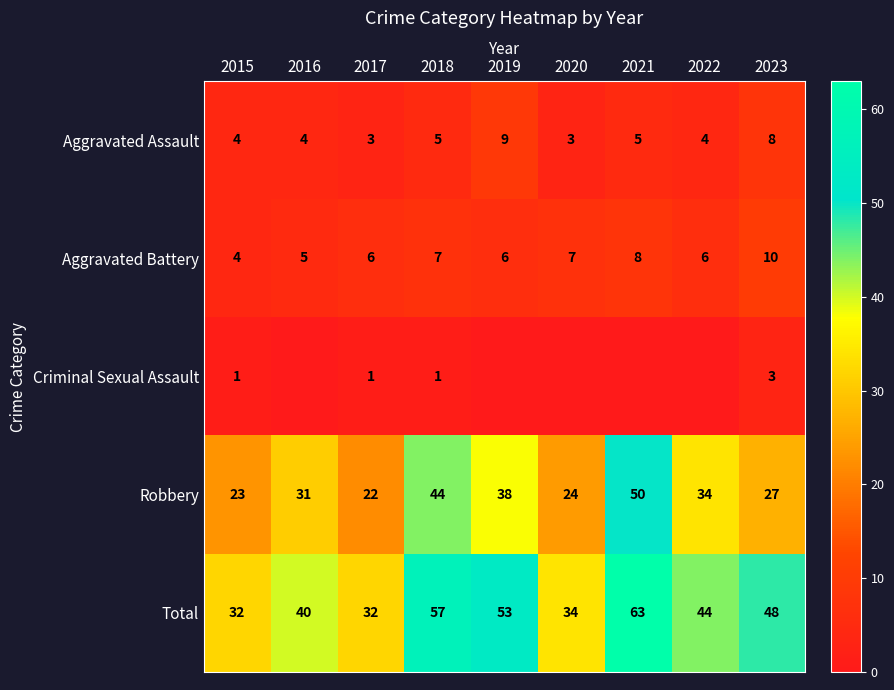

Which series changed the most between 2015 and 2018?

Total